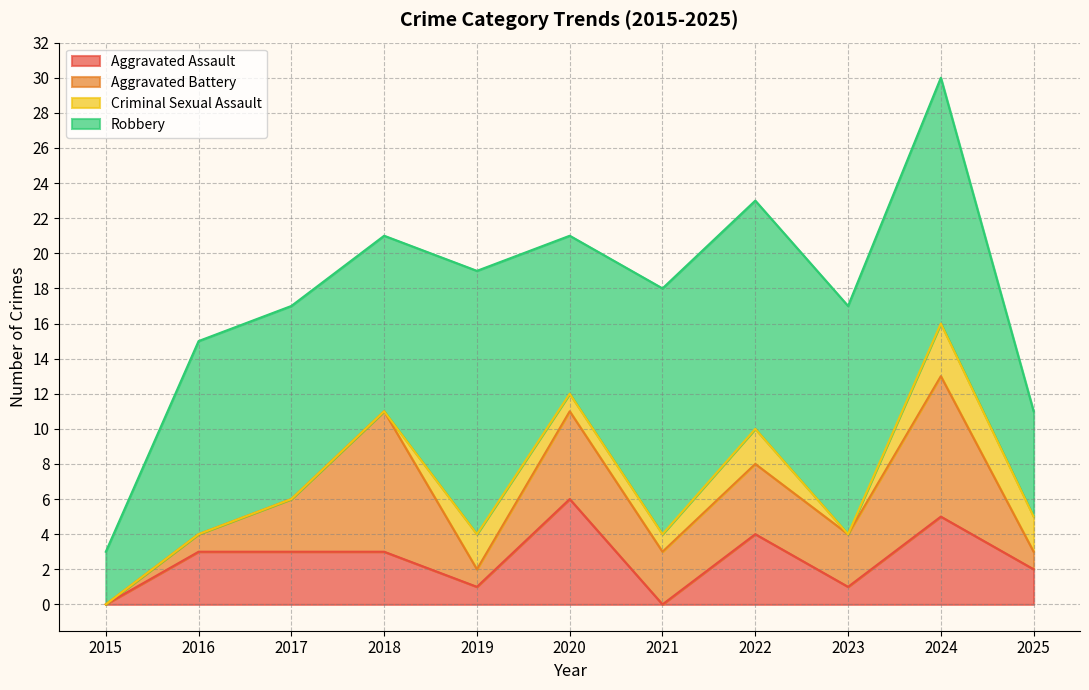

The value of Criminal Sexual Assault at 2022 is 2. True or false?

True